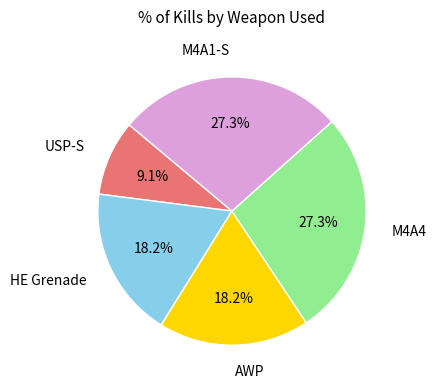

Is there any slice that represents more than half of the pie?

No